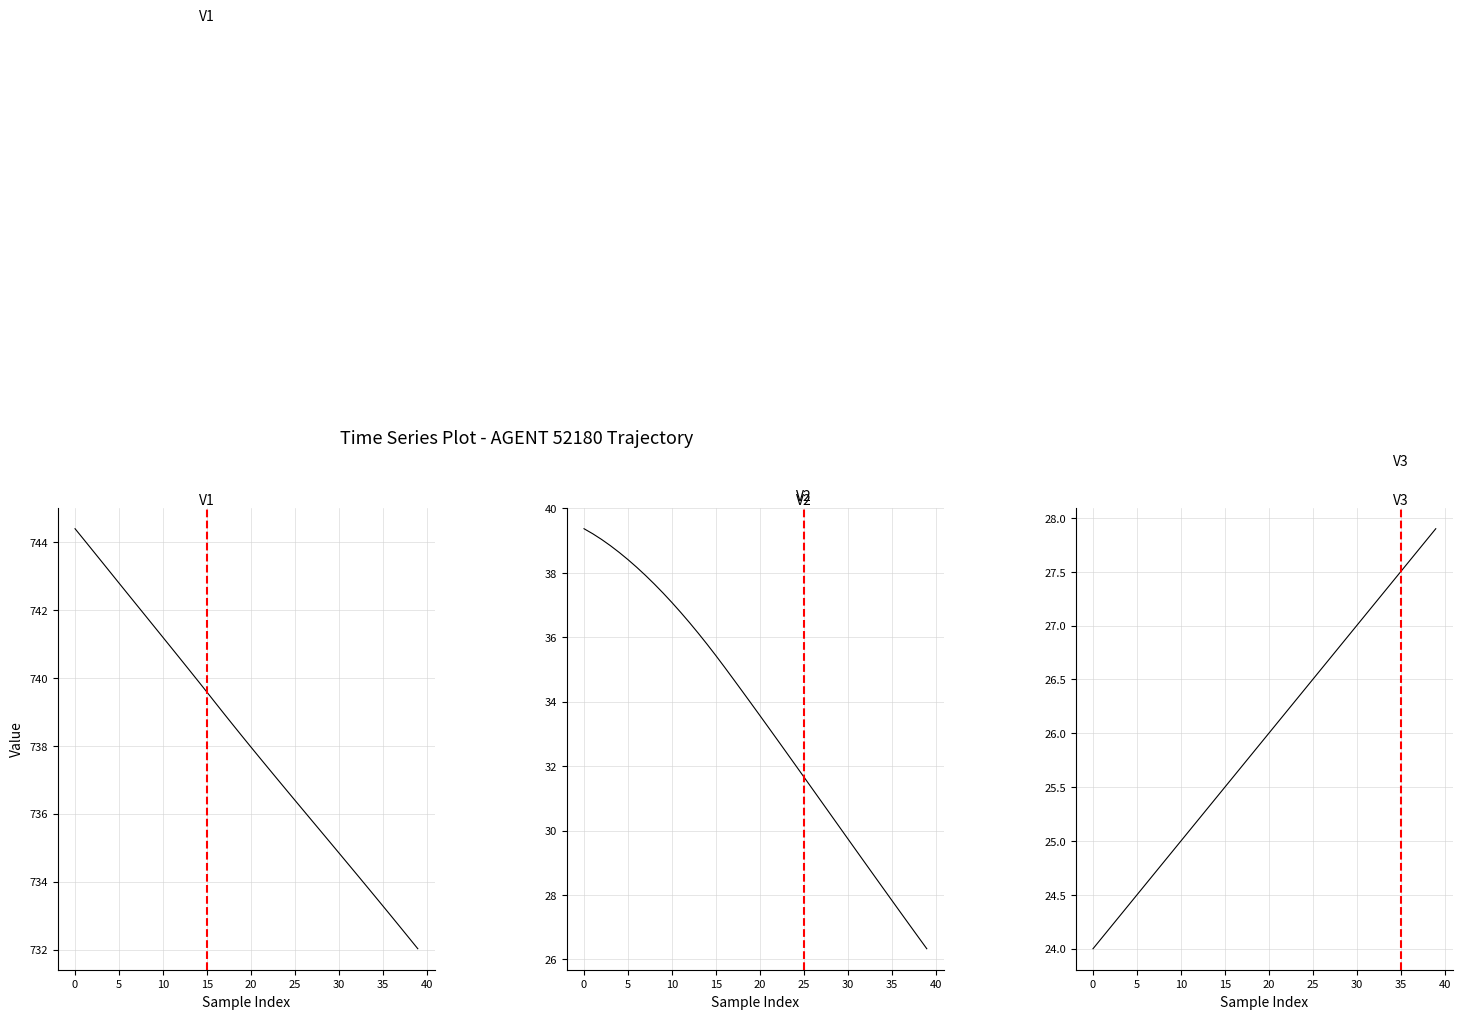

What is the total value across all series at 11?

802.8